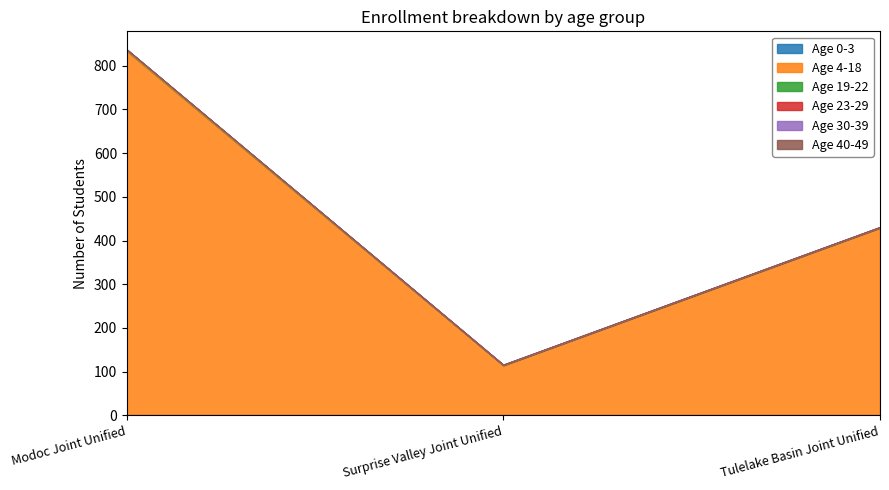

What is the spread (max minus min) of values at Tulelake Basin Joint Unified?

429